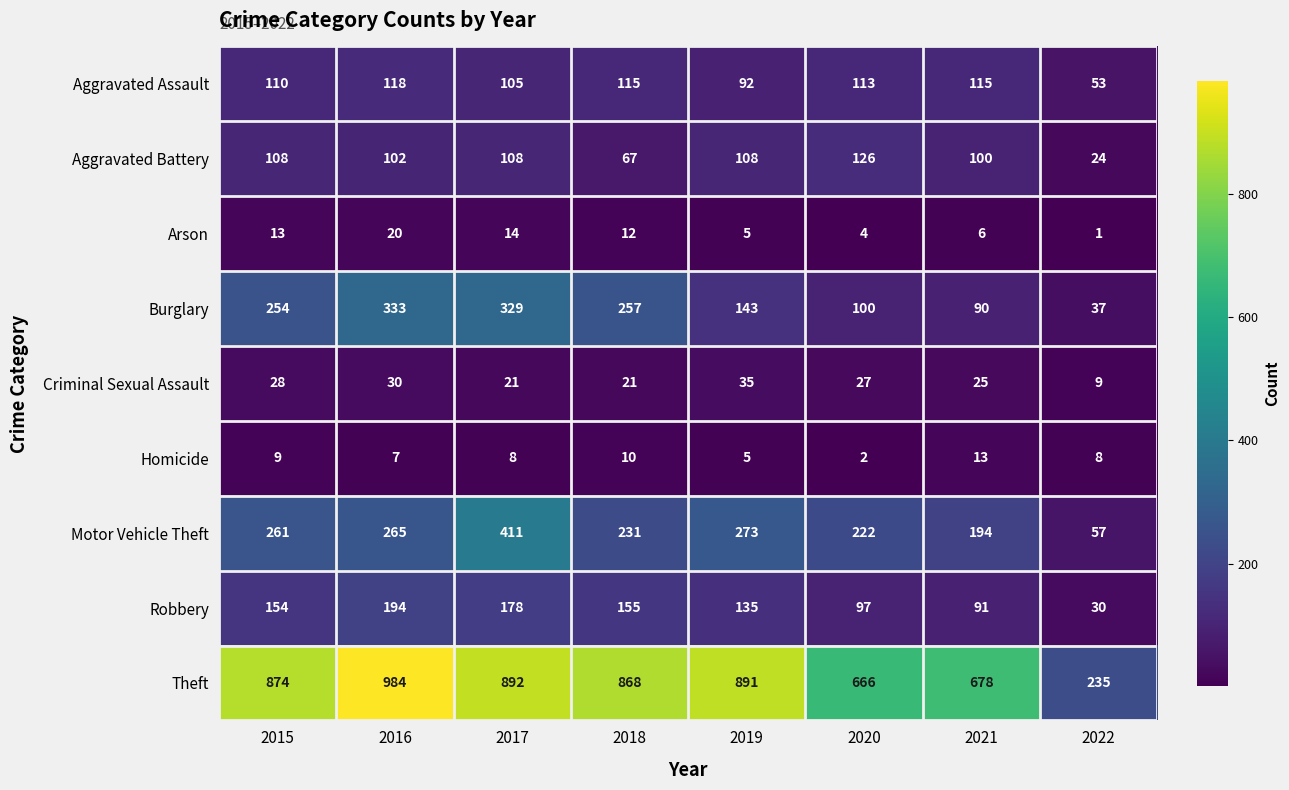

Which series has the widest spread of values?

Theft